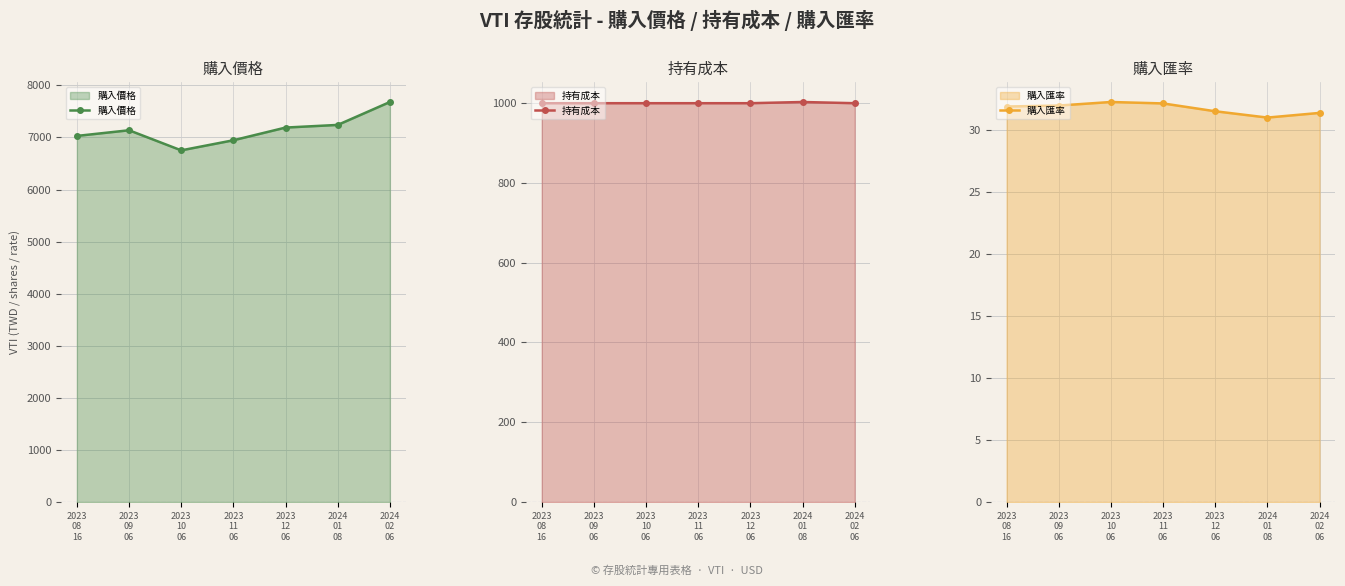

Reading left to right, what are all the values shown in this chart?

購入價格: 7029.9	7138.6	6752.6	6946.5	7190.4	7241.2	7681.3
持有成本: 1000.0	1000.0	1000.0	1000.0	1000.0	1003.0	1000.0
購入匯率: 31.9	32.0	32.3	32.2	31.6	31.0	31.4